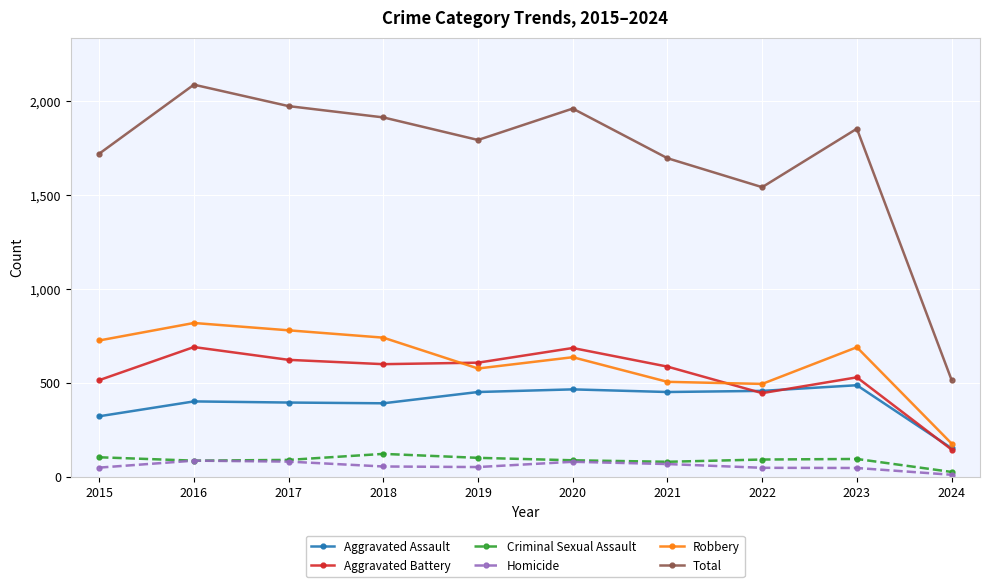

True or false: Total has a value of 2879 at 2023.

False